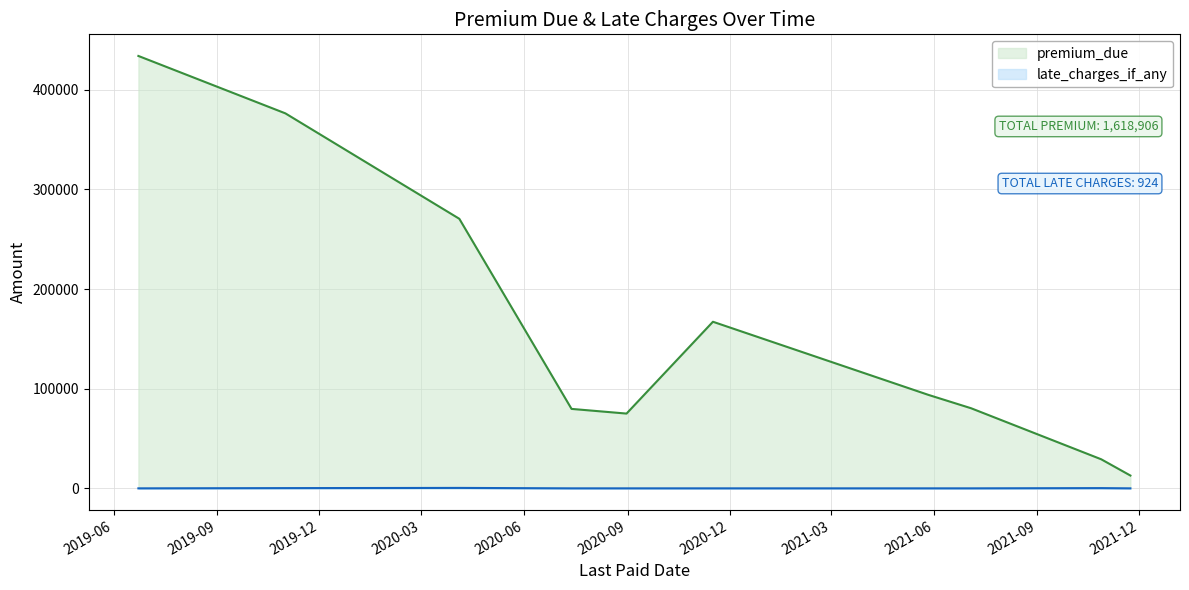

At which category is the sum across all series the highest?

2019-06-23